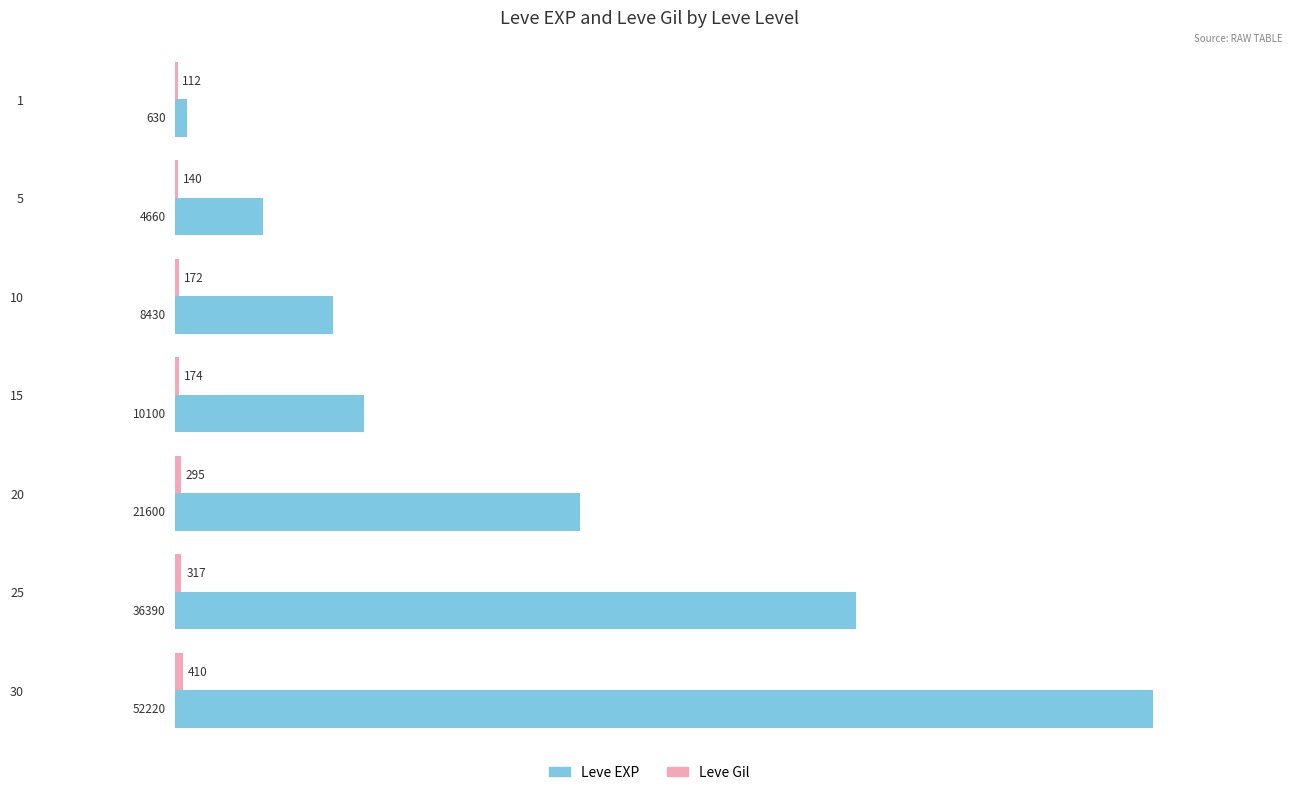

What is the total value across all series at 10?

8602